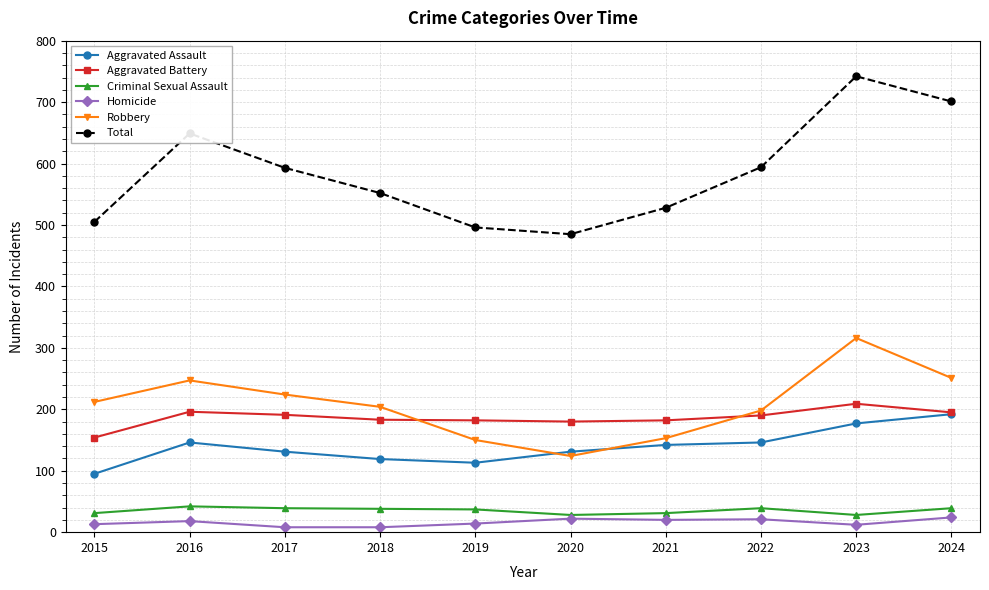

Which series has the largest range (max minus min)?

Total